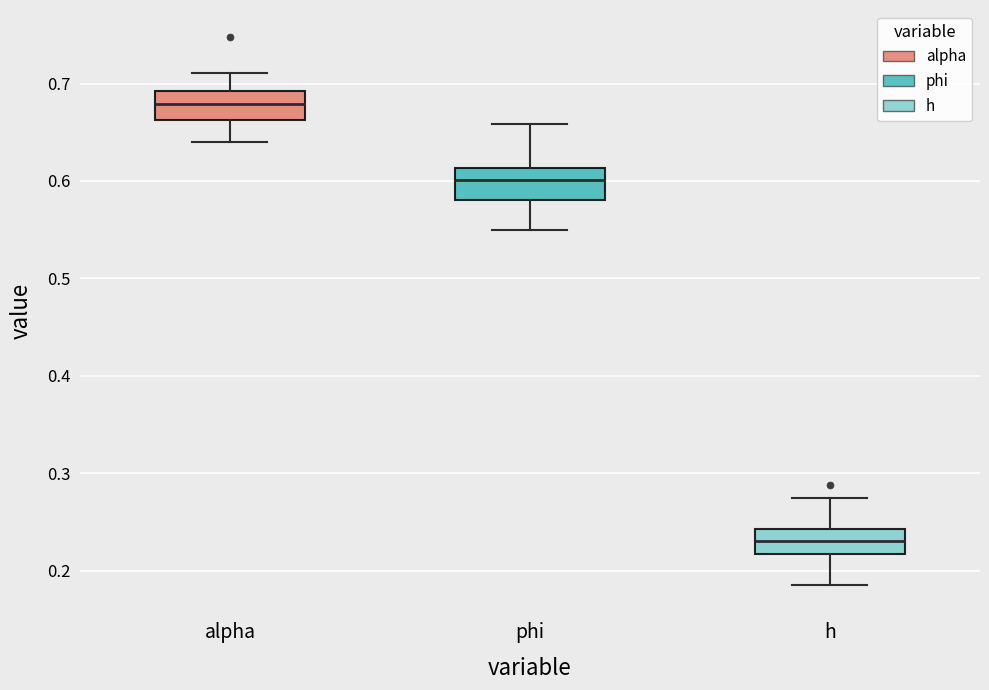

Where is the upper edge of the box for h on the y-axis? The values are not printed on the chart, so give them approximately, as read against the axis.

0.24